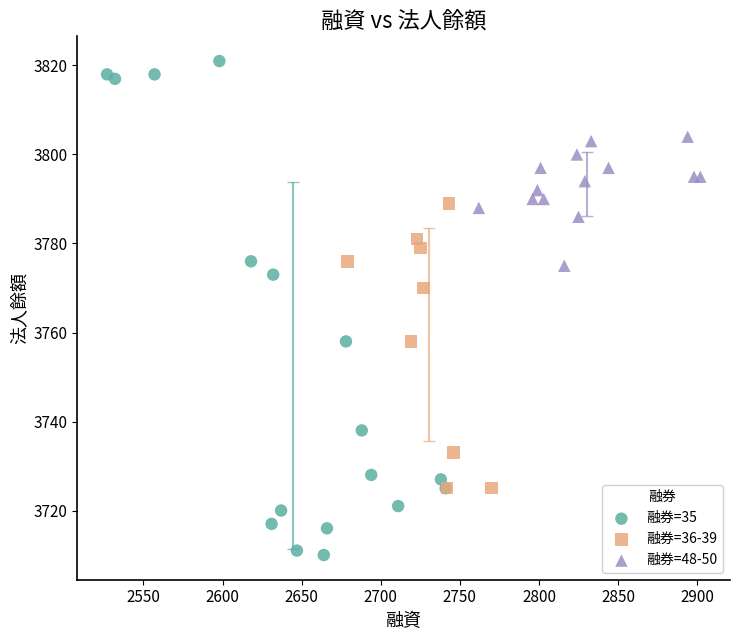

Which series has the largest Y range (max minus min)?

融券=35